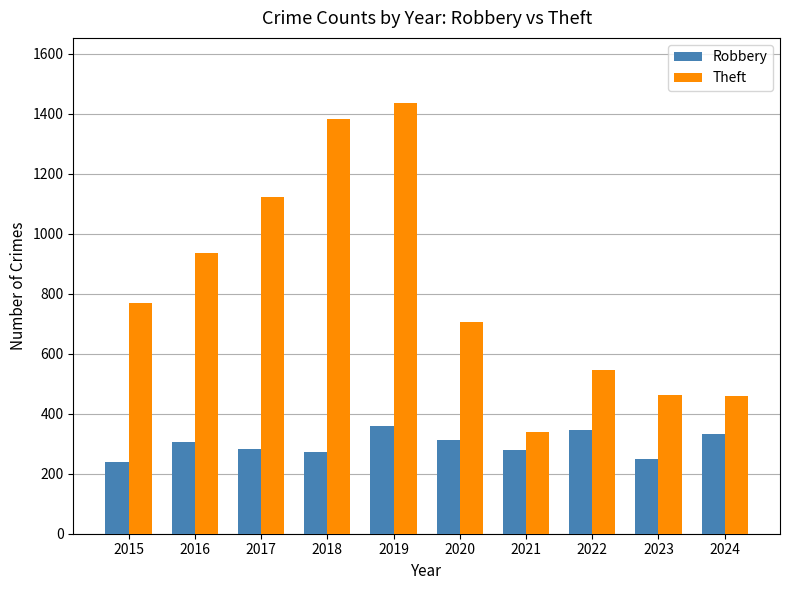

What is the value of the Robbery bar at the 10th from the left?

331